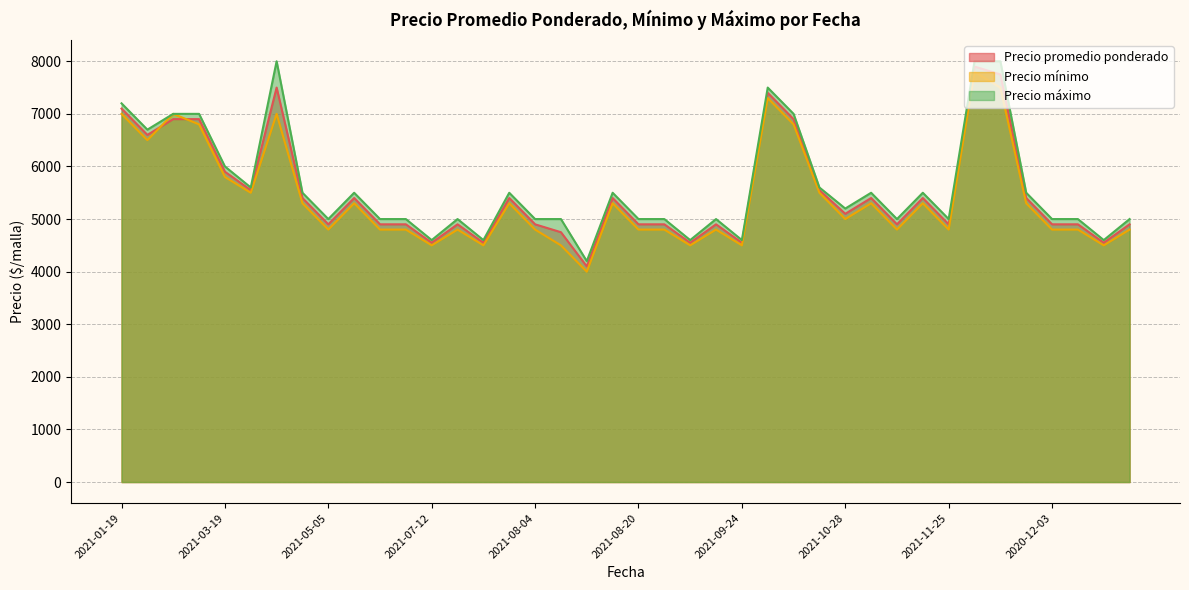

What is the difference between the maximum and minimum values in the Precio mínimo series?

3800